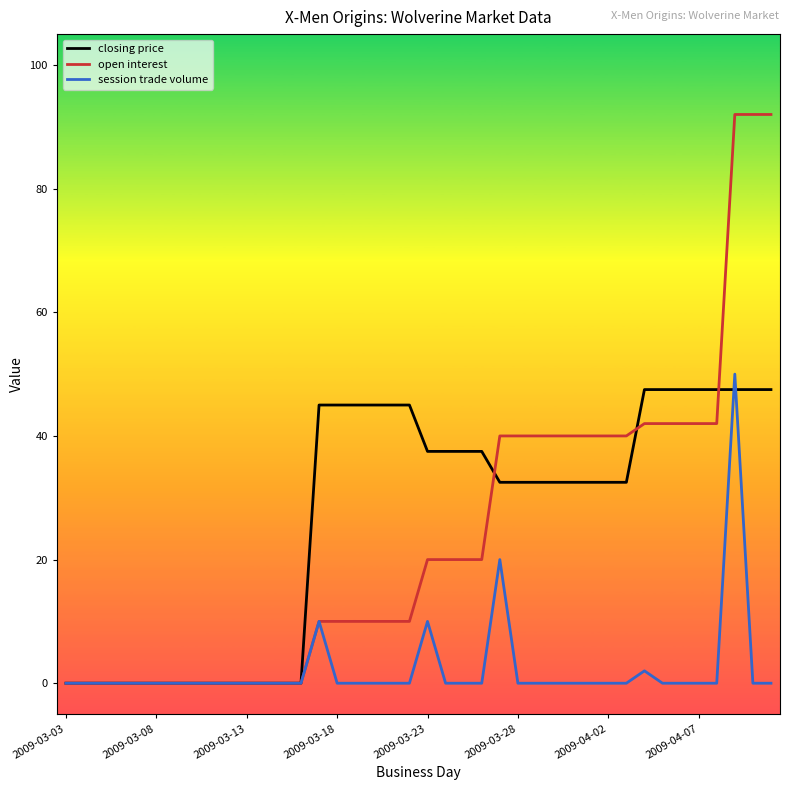

What is the maximum value for closing price?

47.5